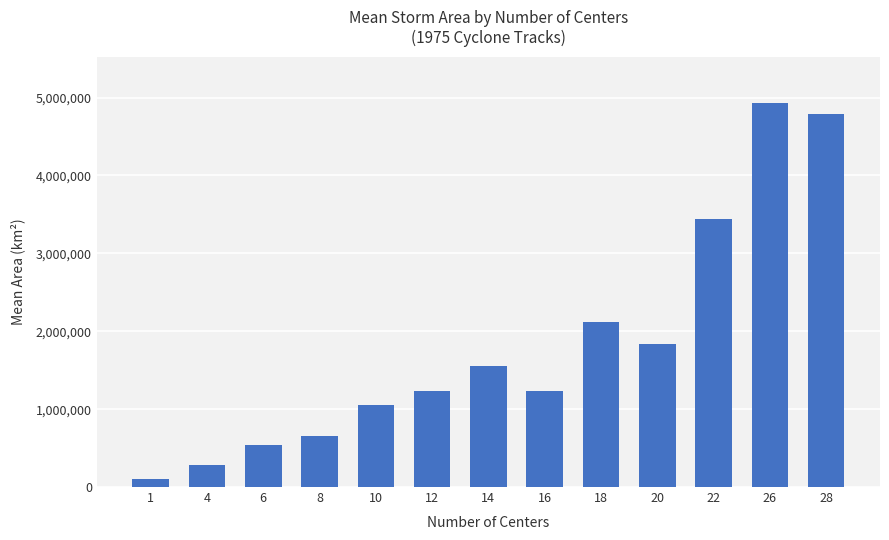

How many bars are there in total?

13